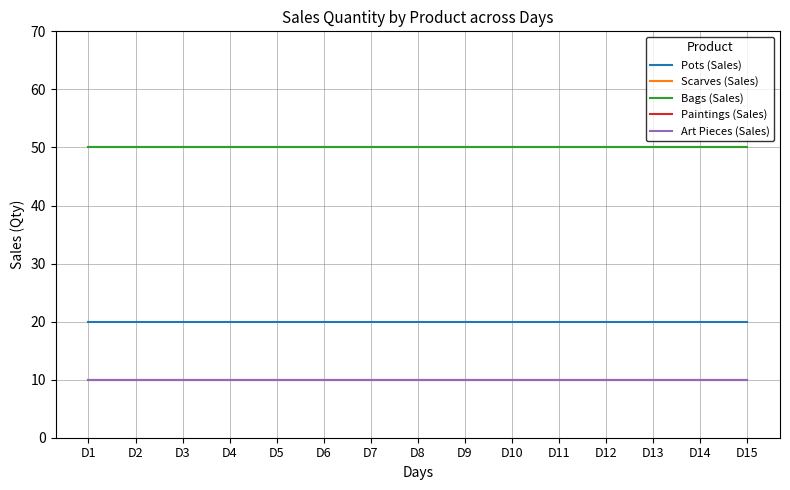

Rank the series at D7 from highest to lowest value.

Scarves (Sales), Bags (Sales), Pots (Sales), Paintings (Sales), Art Pieces (Sales)